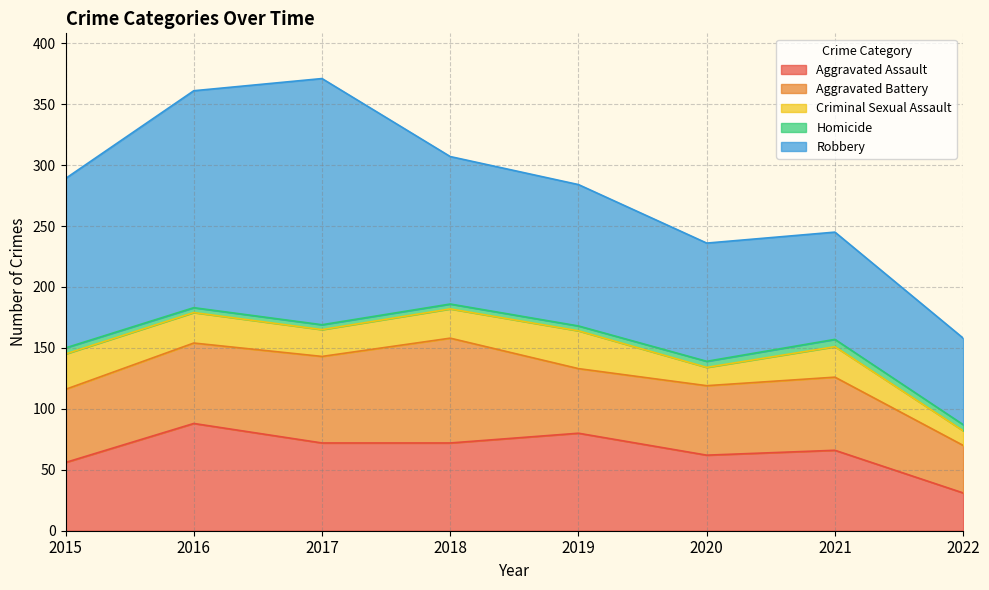

How many categories are shown in the chart?

8